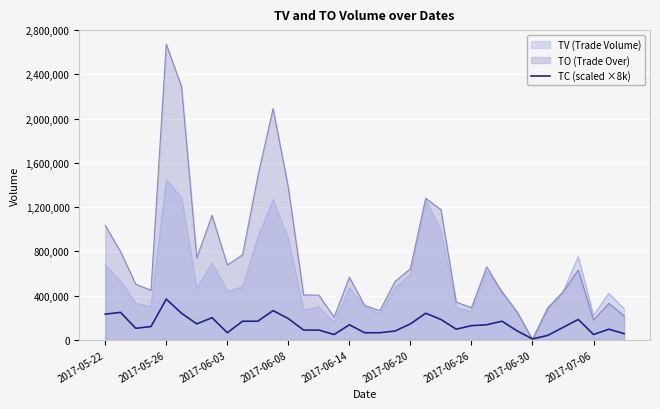

What is the difference between the maximum and minimum values?

360000